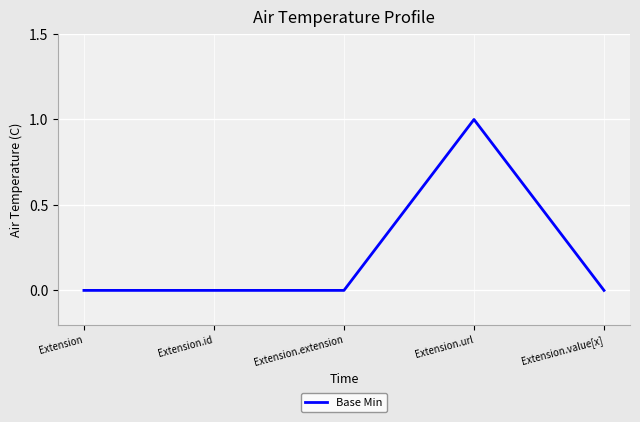

Does the chart have visible grid lines?

Yes